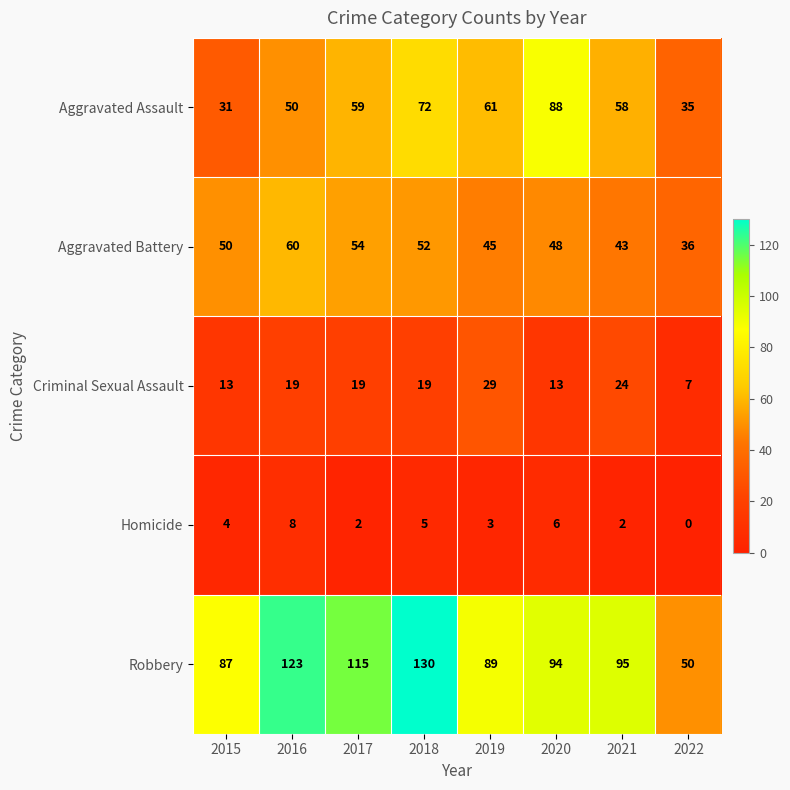

What is the maximum value shown in the chart?

130